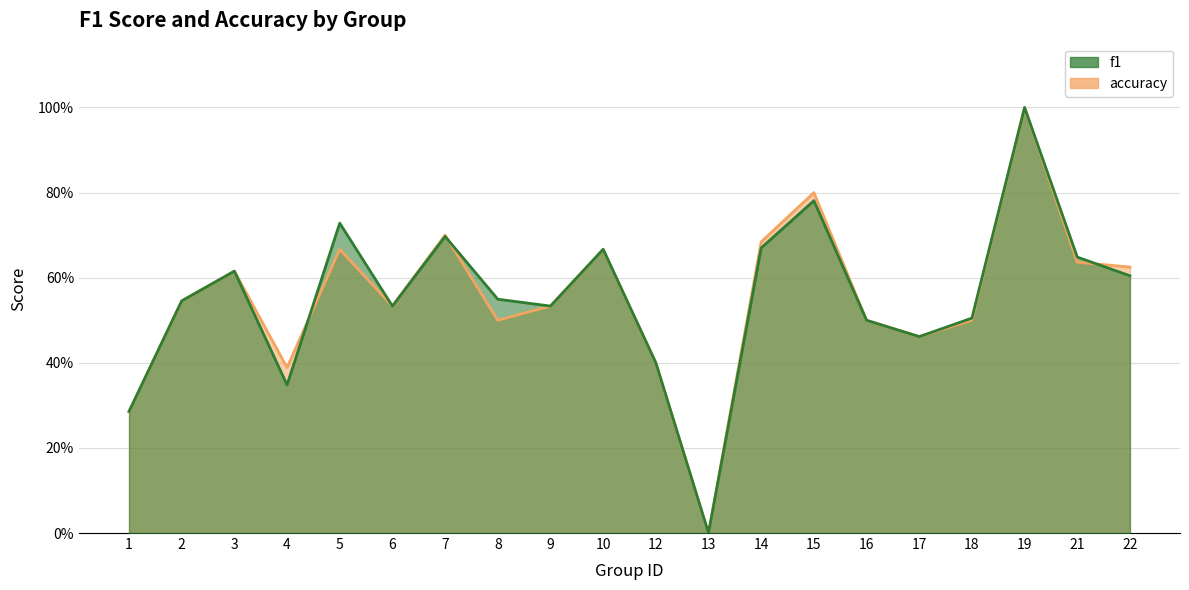

At which category is the sum across all series the highest?

19